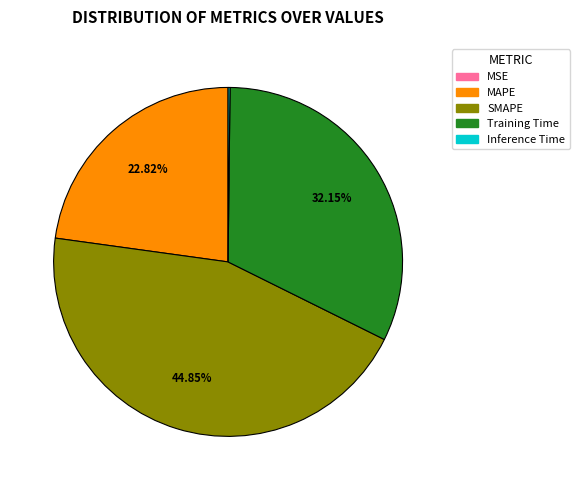

Which has a higher value, Training Time or SMAPE?

SMAPE